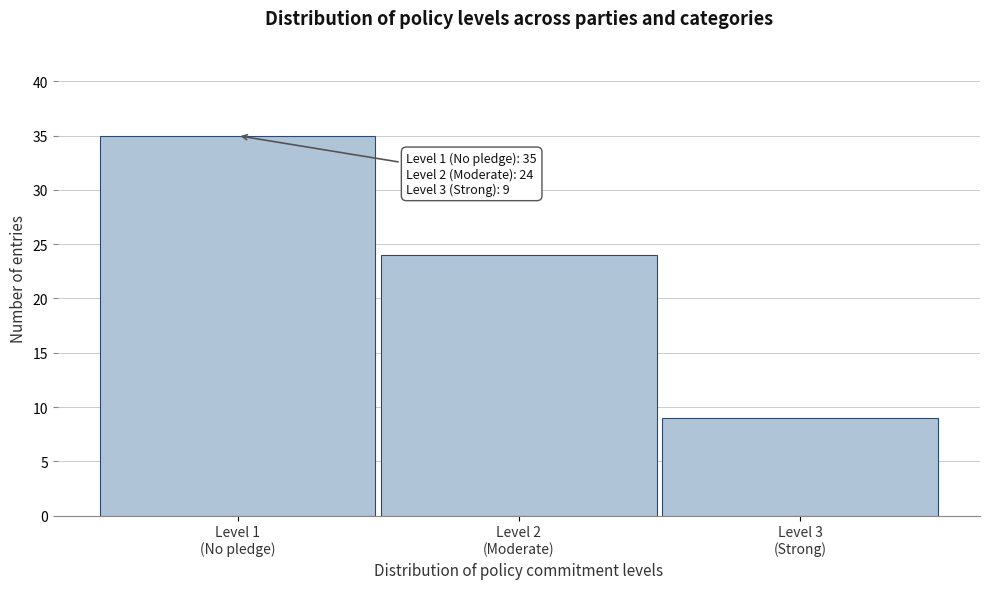

Reading left to right, what are all the values shown in this chart?

35	24	9